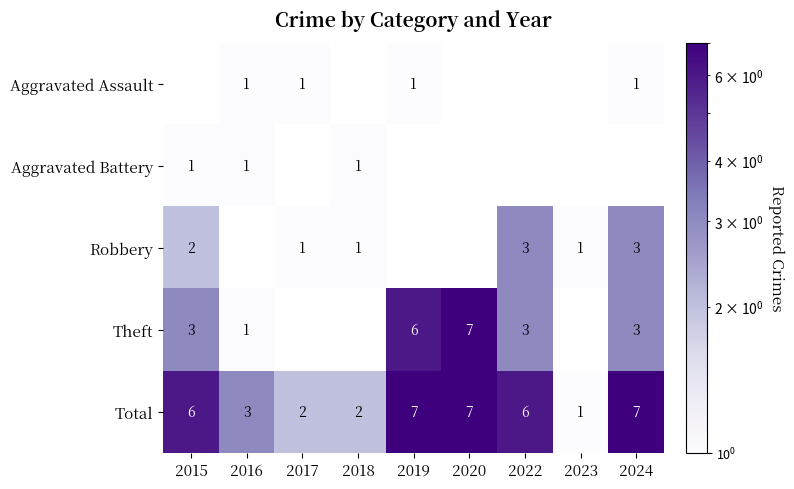

What is the sum of all Total values?

41